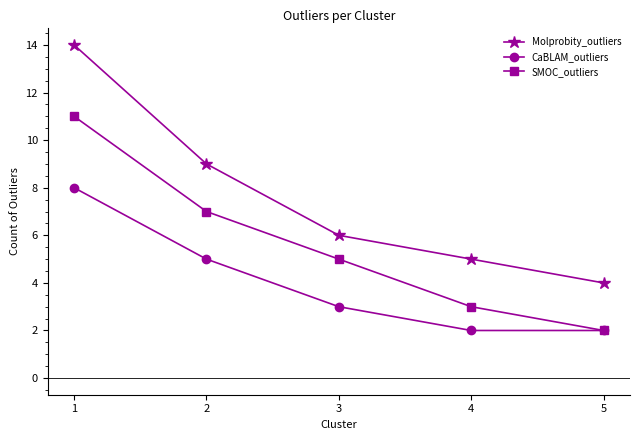

What is the average value of the Molprobity_outliers series?

8